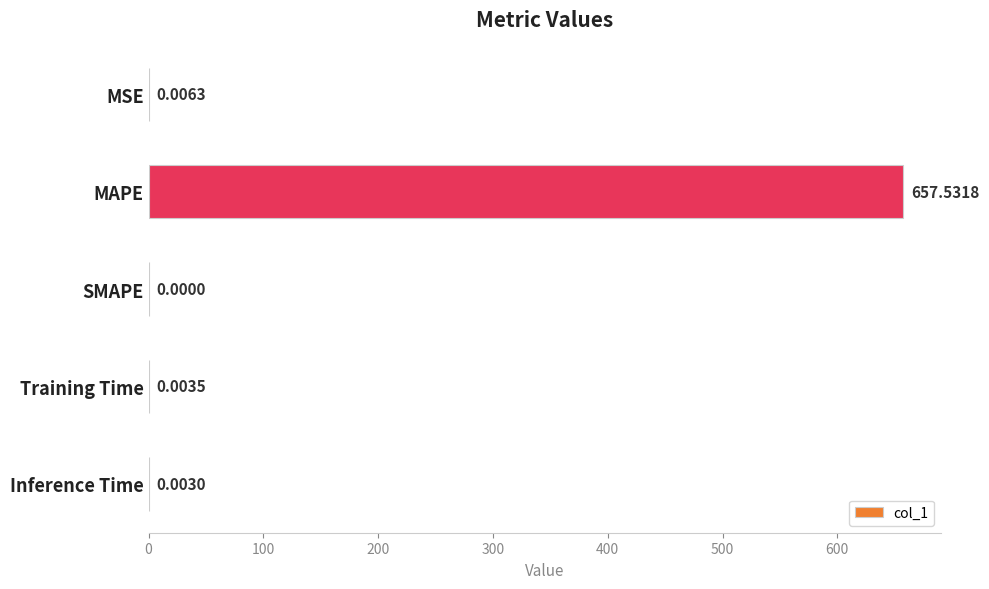

At which category does the chart reach its peak across all series?

MAPE